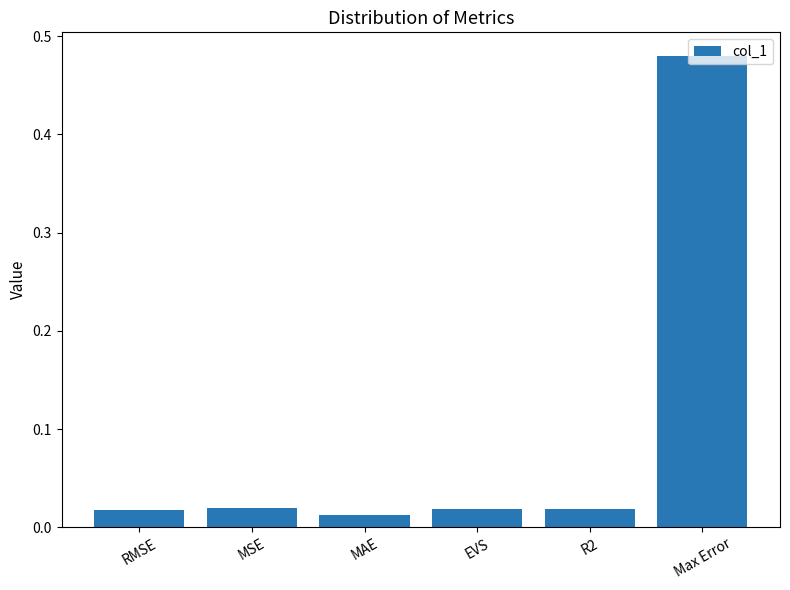

At which category does the chart reach its minimum across all series?

MAE